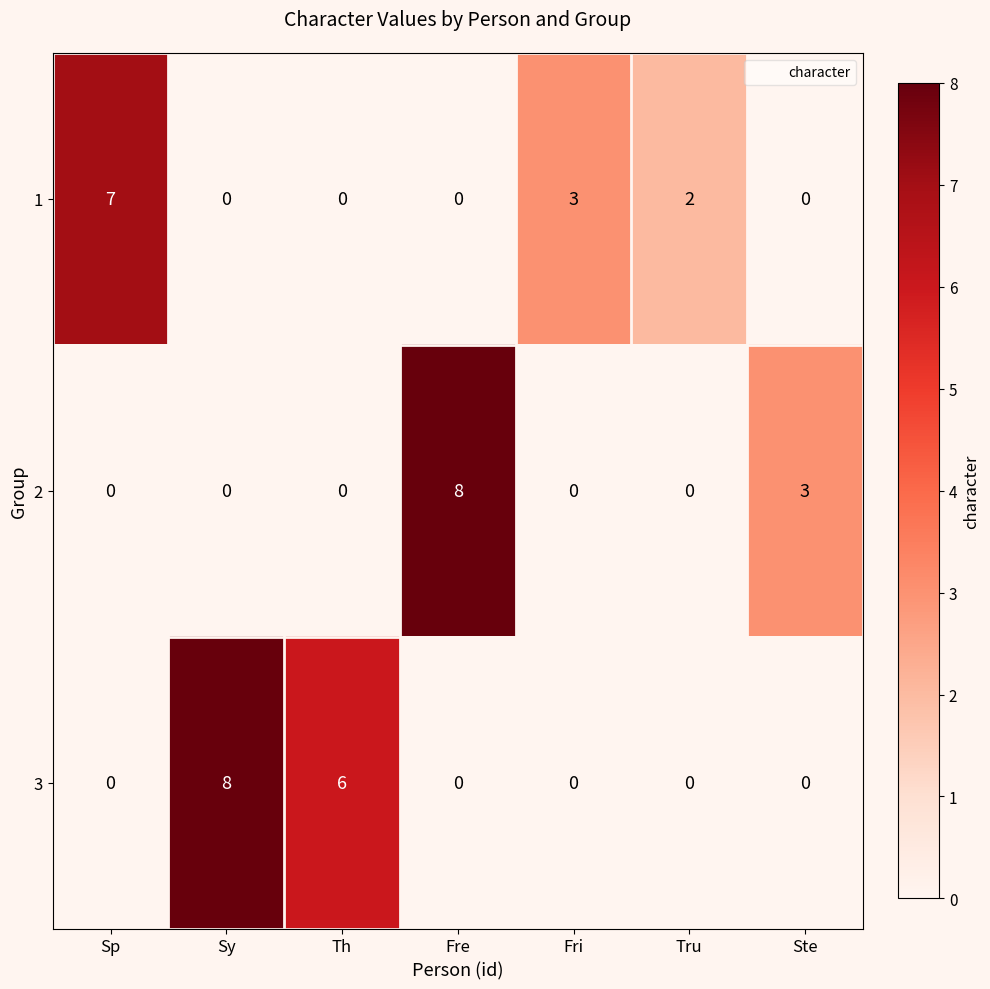

What is the spread (max minus min) of values at Th?

6